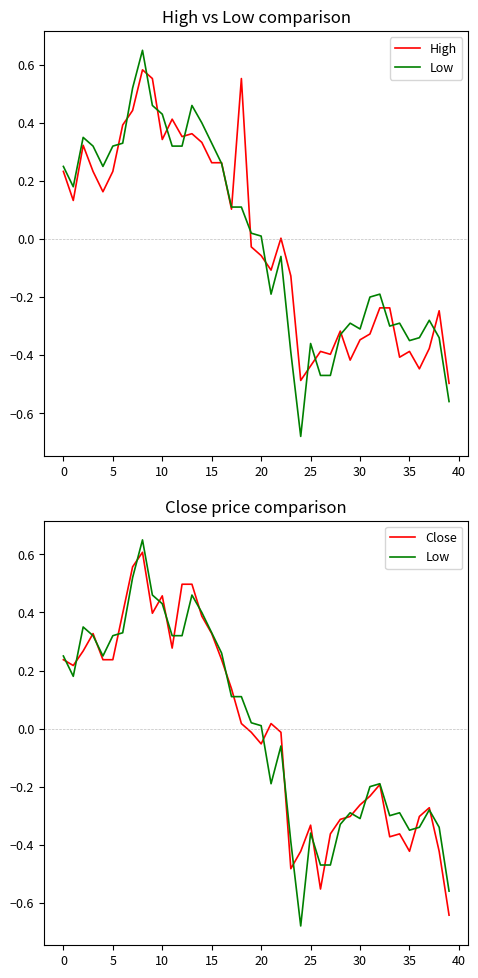

What is the value of the Close point at the 18th from the left?

0.1